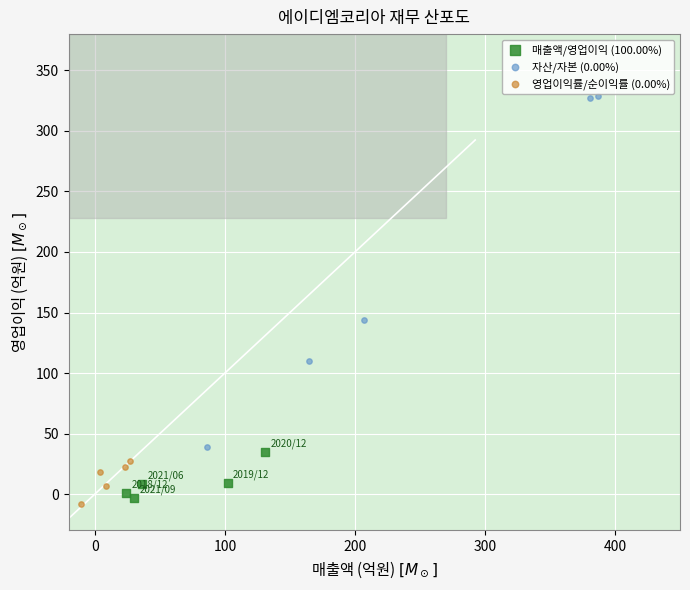

Which series contains the highest Y value?

자산/자본 (0.00%)